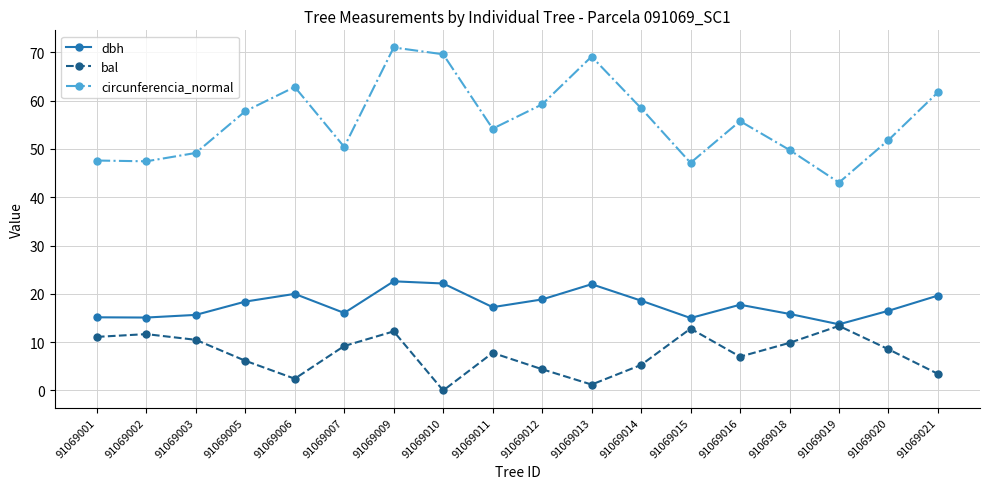

At which label does dbh first exceed 17?

91069005